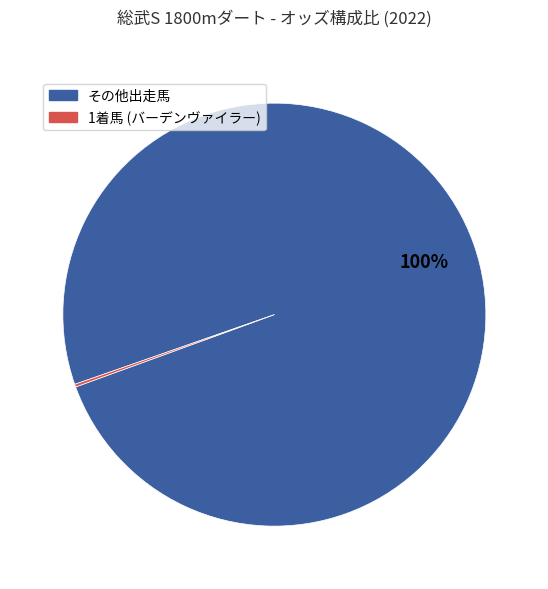

To the nearest percent, what is the difference between the largest and smallest slice percentages?

100%